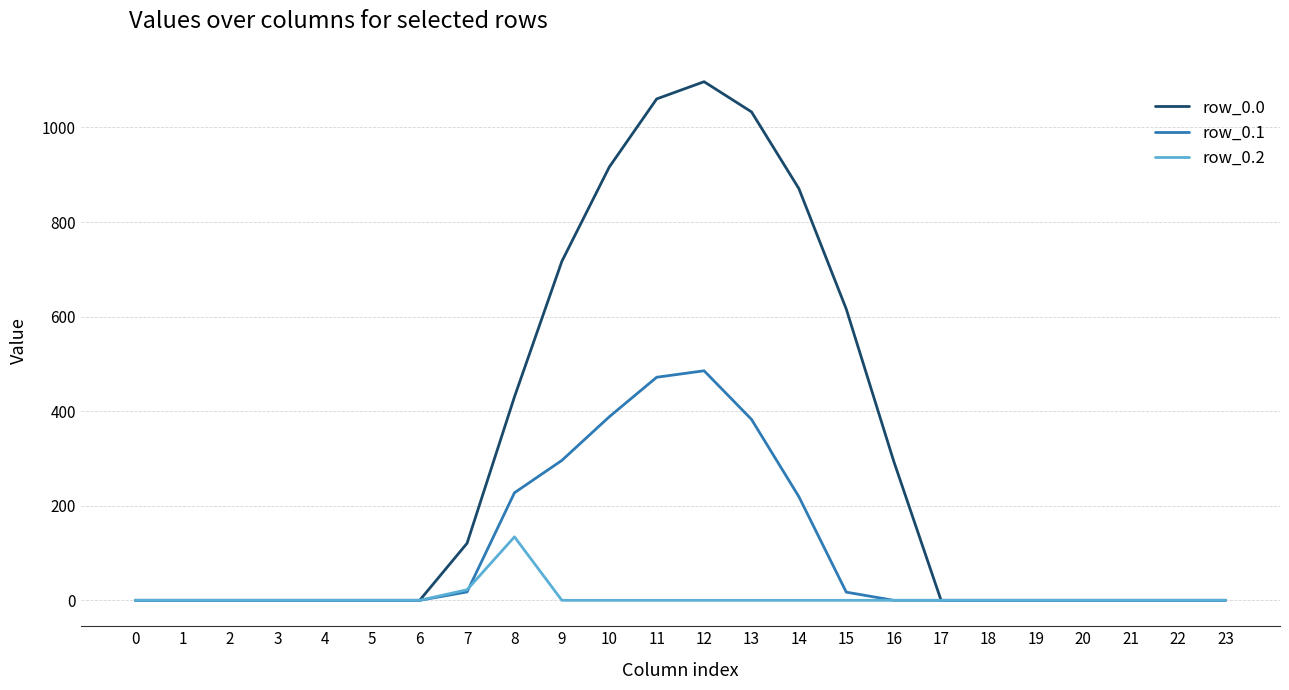

What are all the series names shown in the legend?

row_0.0, row_0.1, row_0.2